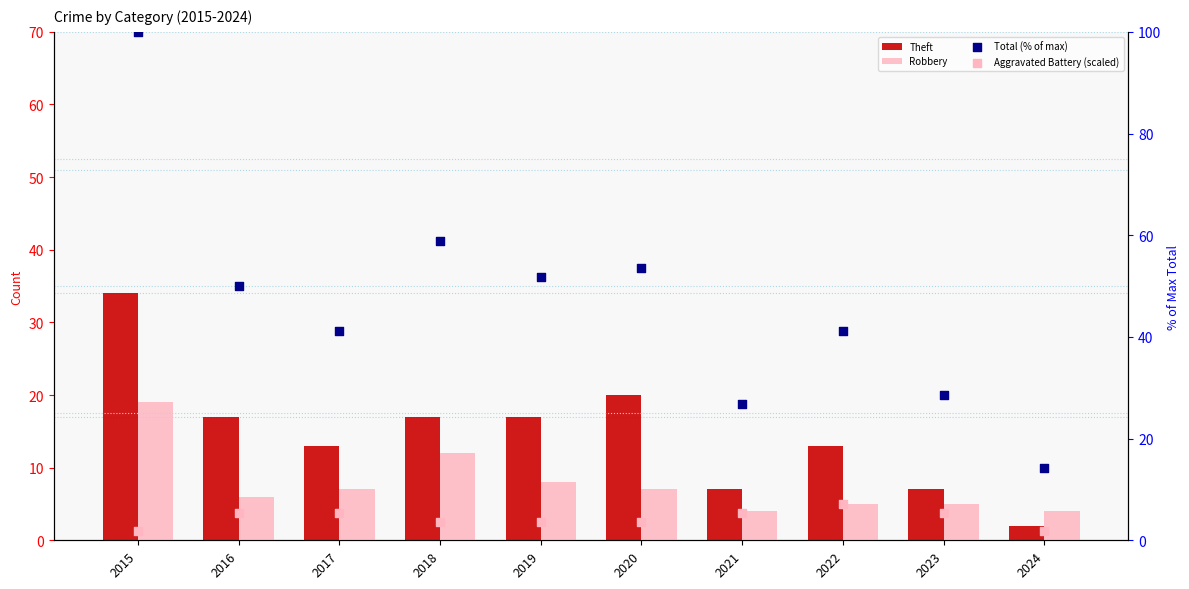

Which series has the largest Y range (max minus min)?

Total (% of max)